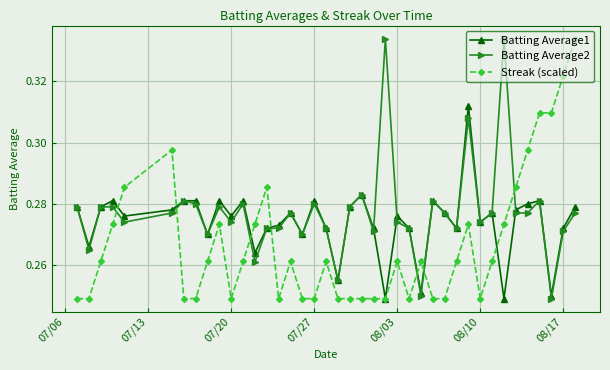

At how many categories does at least one series exceed 0?

40